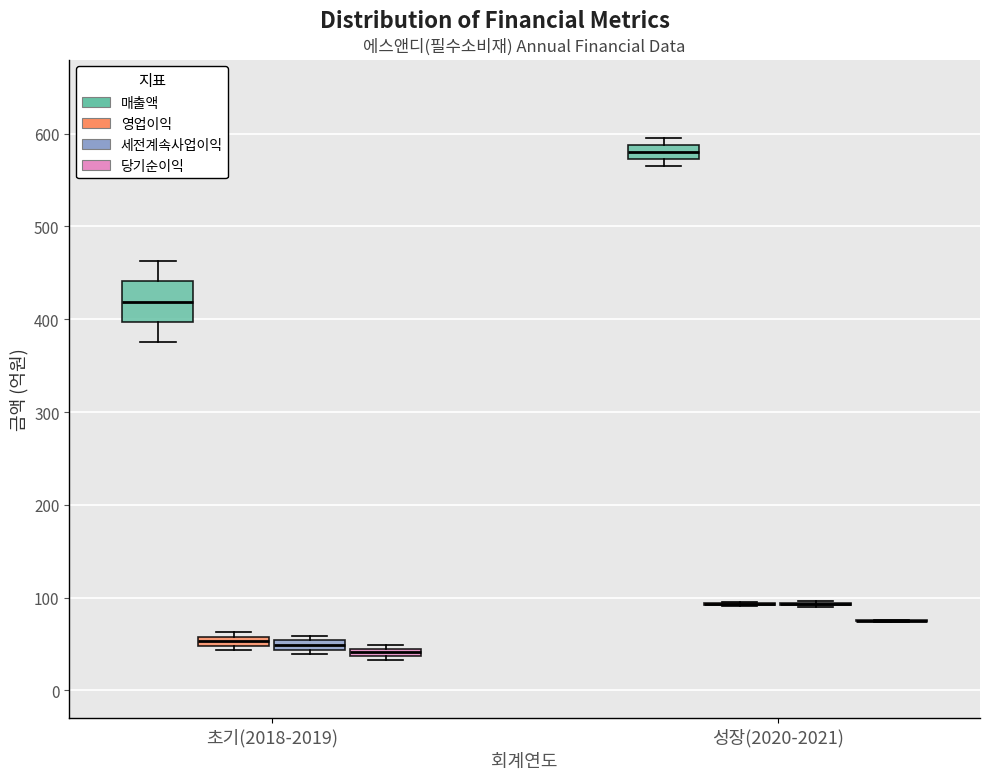

Where is the upper edge of the box for 초기(2018-2019) (매출액) on the y-axis? The values are not printed on the chart, so give them approximately, as read against the axis.

440